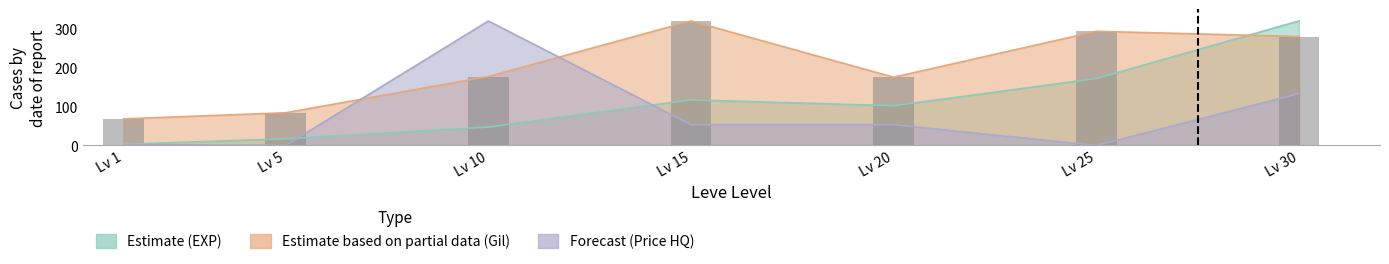

List the labels in order of value, largest first.

Lv 15, Lv 25, Lv 30, Lv 10, Lv 20, Lv 5, Lv 1